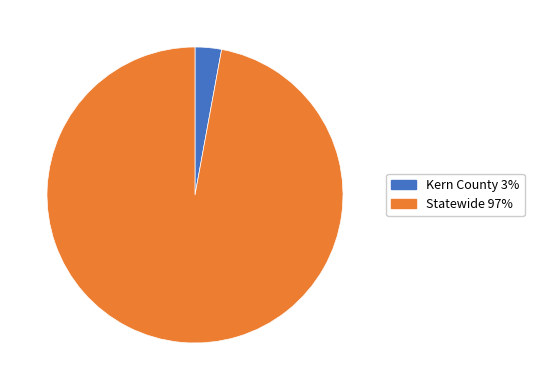

The Statewide slice represents 88% of the pie. True or false?

False